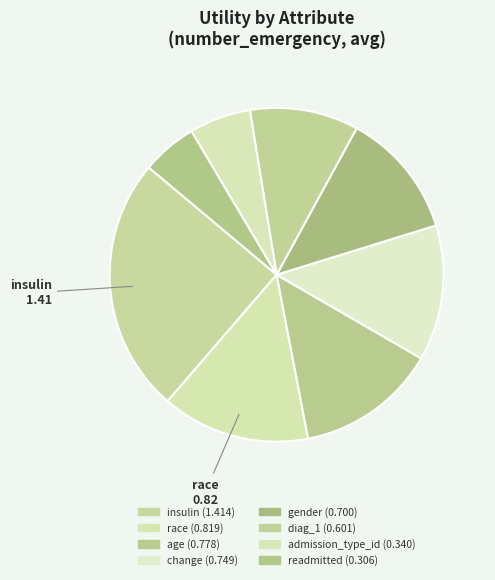

To the nearest percent, what is the combined percentage of admission_type_id and readmitted?

11%